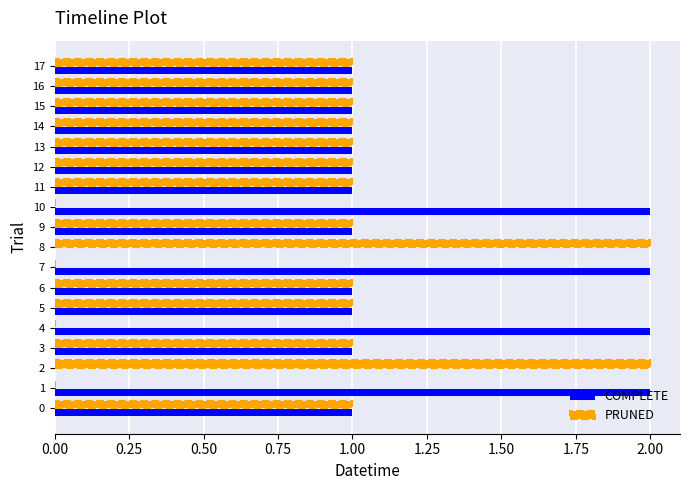

What is the sum of all COMPLETE values?

20